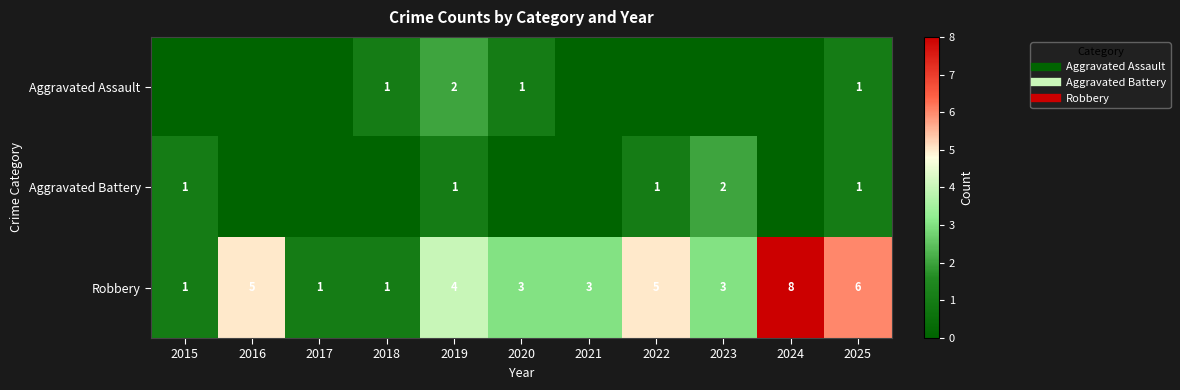

Which series changed the most between 2023 and 2024?

Robbery